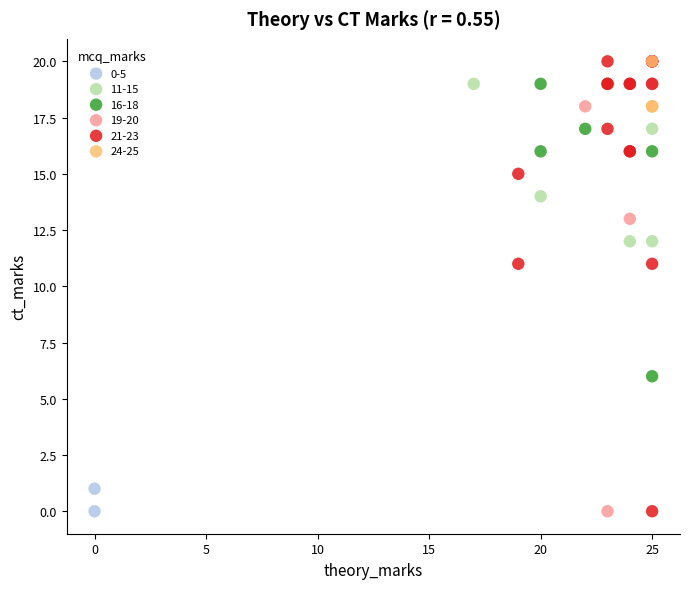

What are all the series names shown in the legend?

0-5, 11-15, 16-18, 19-20, 21-23, 24-25